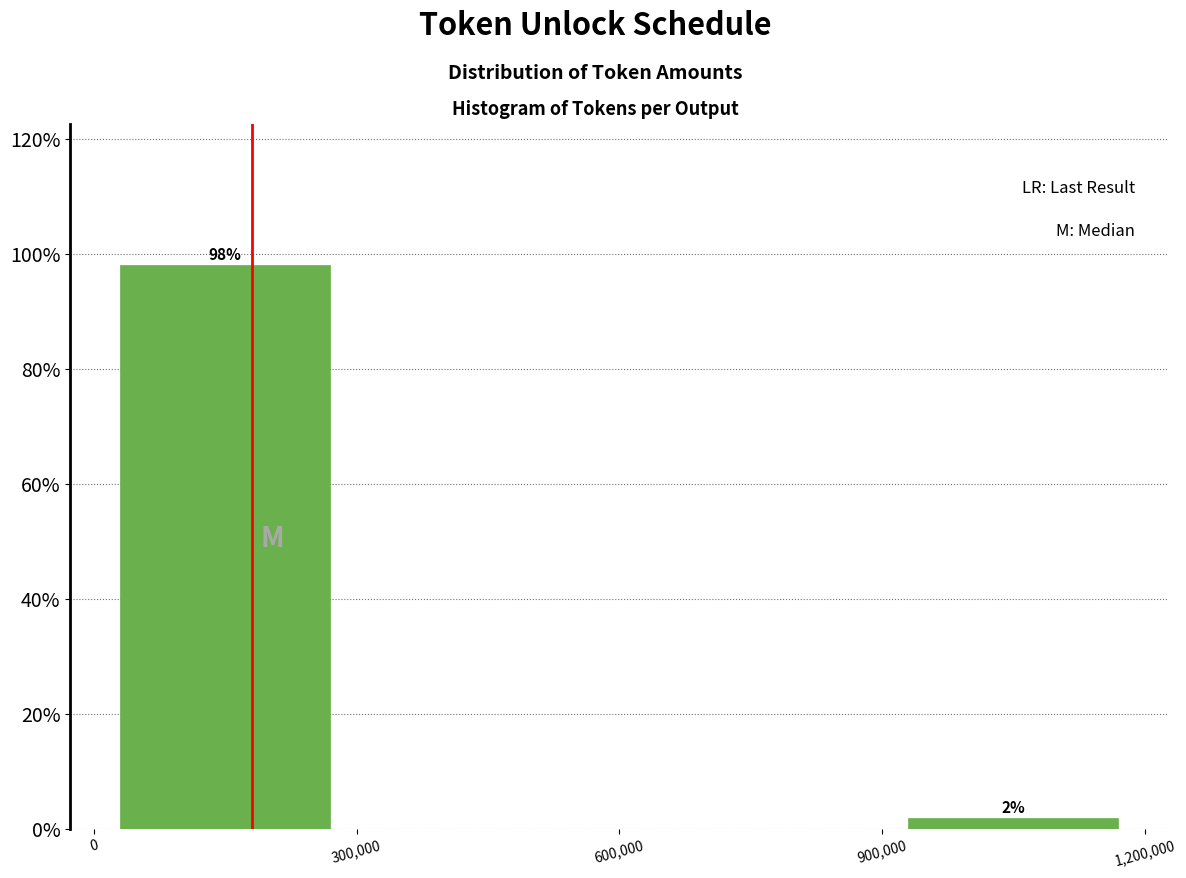

Which range on the x-axis has the tallest bar?

0 to 300,000